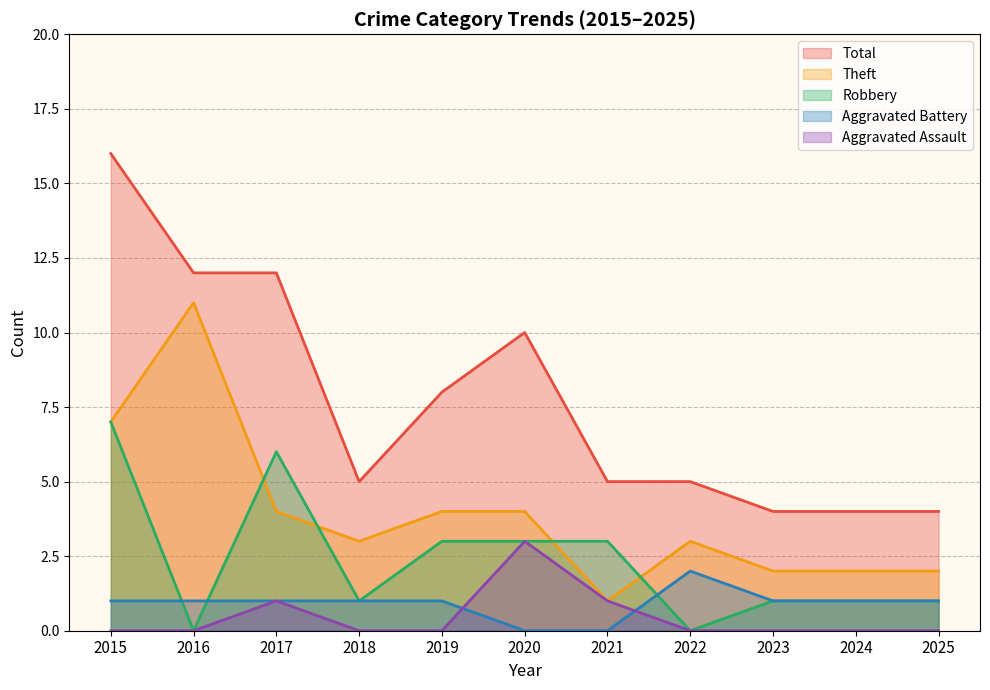

Reading left to right, what are all the values shown in this chart?

Aggravated Assault: 2015=0	2016=0	2017=1	2018=0	2019=0	2020=3	2021=1	2022=0	2023=0	2024=0	2025=0
Aggravated Battery: 2015=1	2016=1	2017=1	2018=1	2019=1	2020=0	2021=0	2022=2	2023=1	2024=1	2025=1
Robbery: 2015=7	2016=0	2017=6	2018=1	2019=3	2020=3	2021=3	2022=0	2023=1	2024=1	2025=1
Theft: 2015=7	2016=11	2017=4	2018=3	2019=4	2020=4	2021=1	2022=3	2023=2	2024=2	2025=2
Total: 2015=16	2016=12	2017=12	2018=5	2019=8	2020=10	2021=5	2022=5	2023=4	2024=4	2025=4